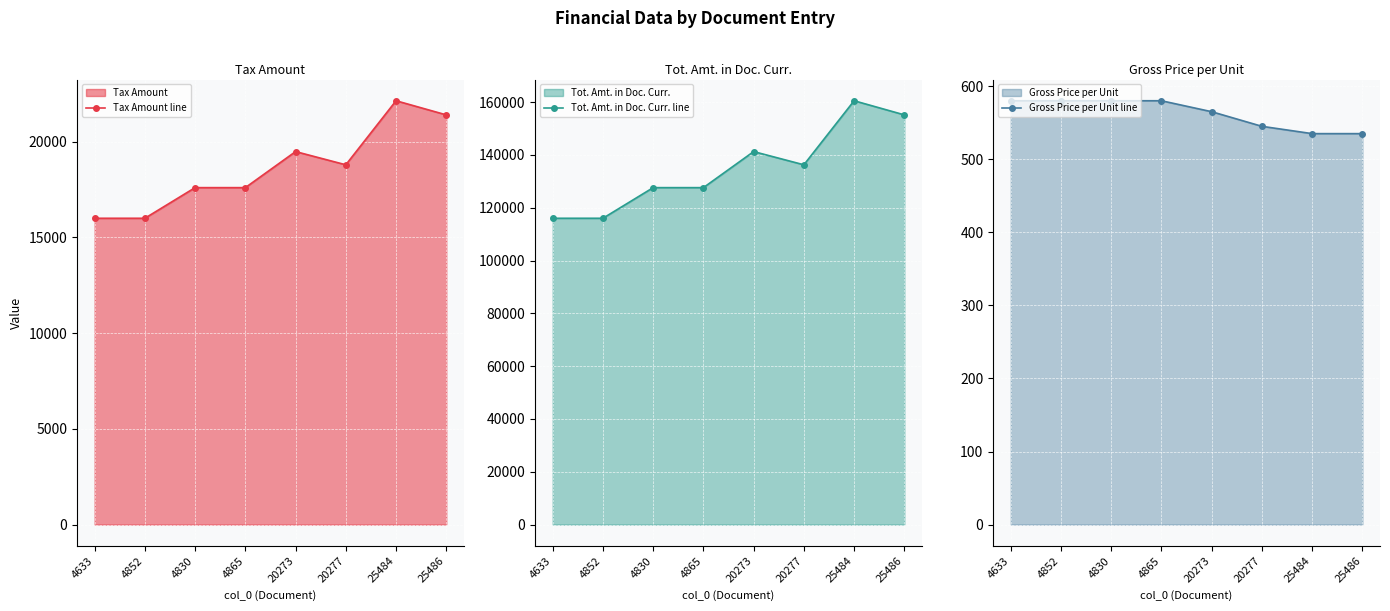

What is the value of the Tax Amount line point at the 2nd from the left?

16000.0